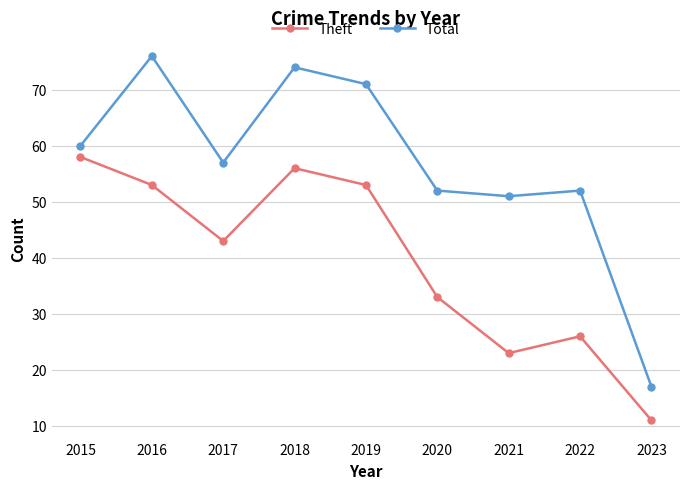

Reading left to right, what are all the values shown in this chart?

Theft: 58	53	43	56	53	33	23	26	11
Total: 60	76	57	74	71	52	51	52	17